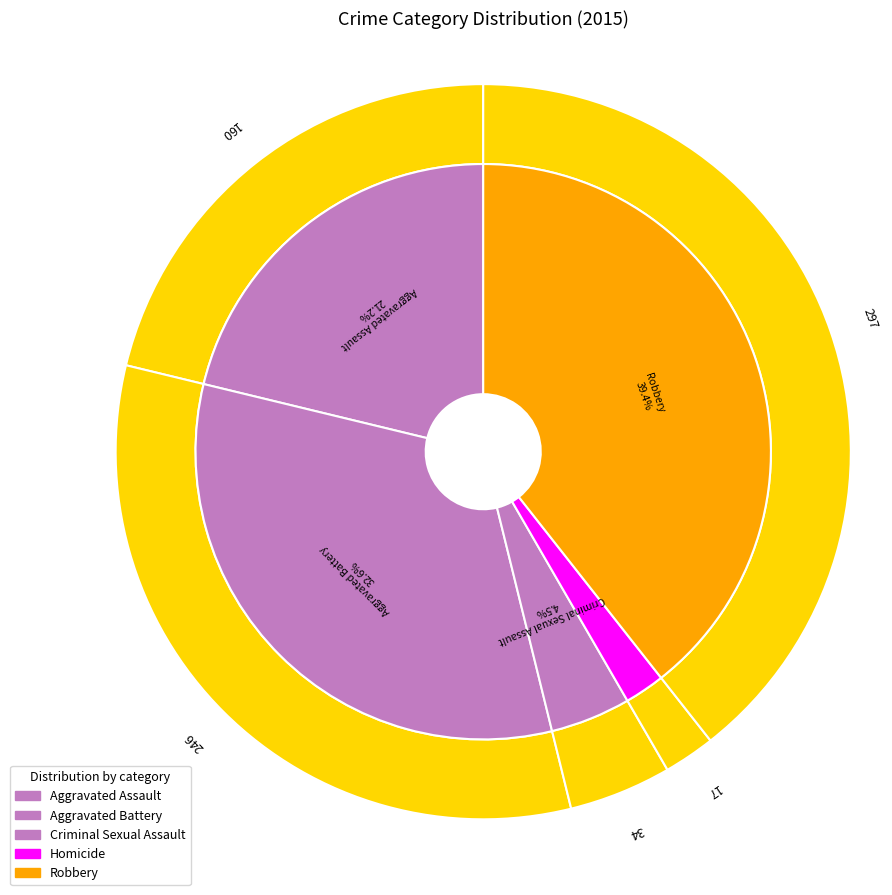

What percentage is the Homicide slice, to the nearest percent?

2%